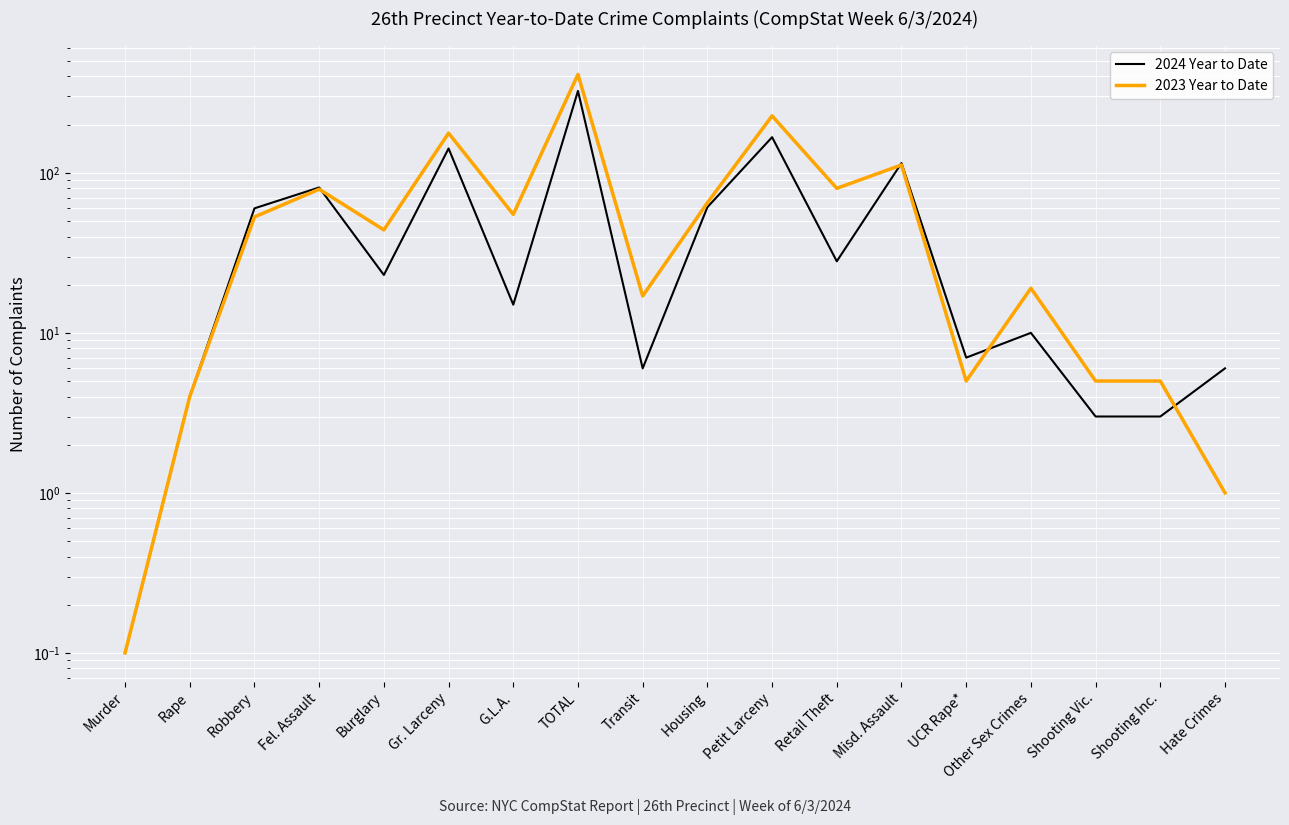

What is the label of the 15th point from the right?

Fel. Assault